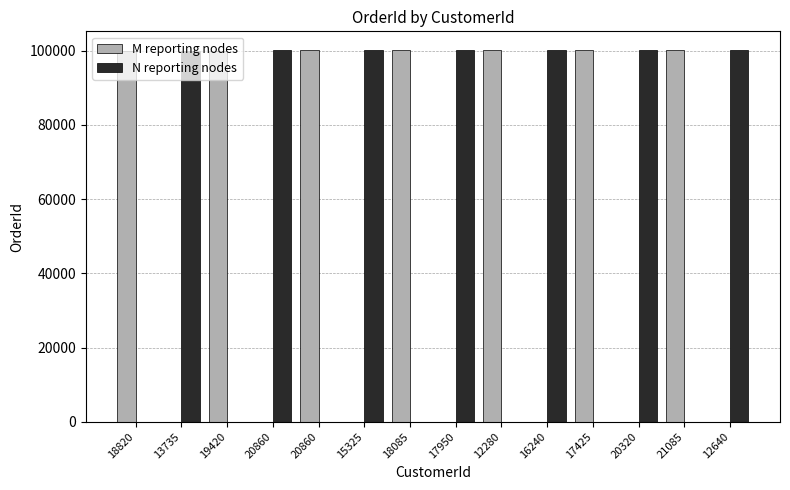

What is the sum of the M reporting nodes values at 19420 and 20860?

100055